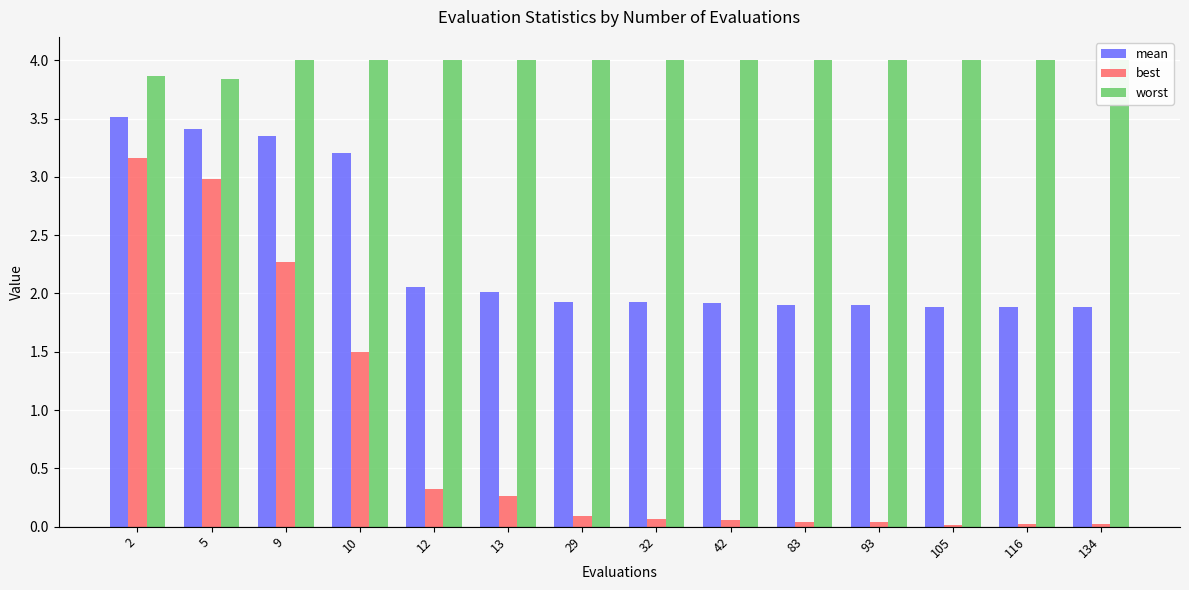

What is the spread (max minus min) of values at 42?

3.9